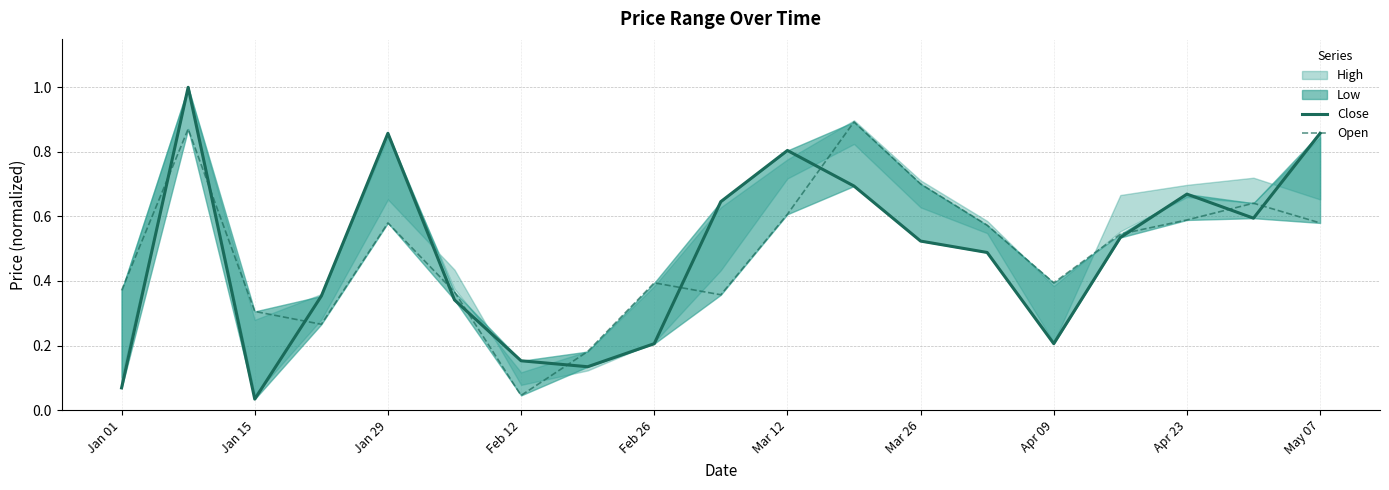

The value of Open at Mar 26 is 0.7. True or false?

True